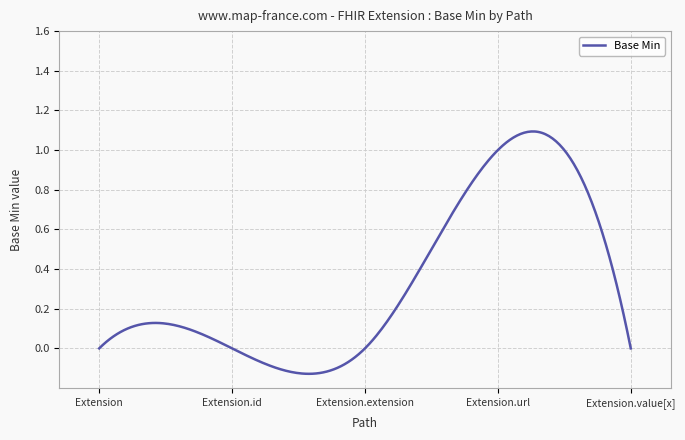

True or false: the data has more than 1 interior local peaks.

True